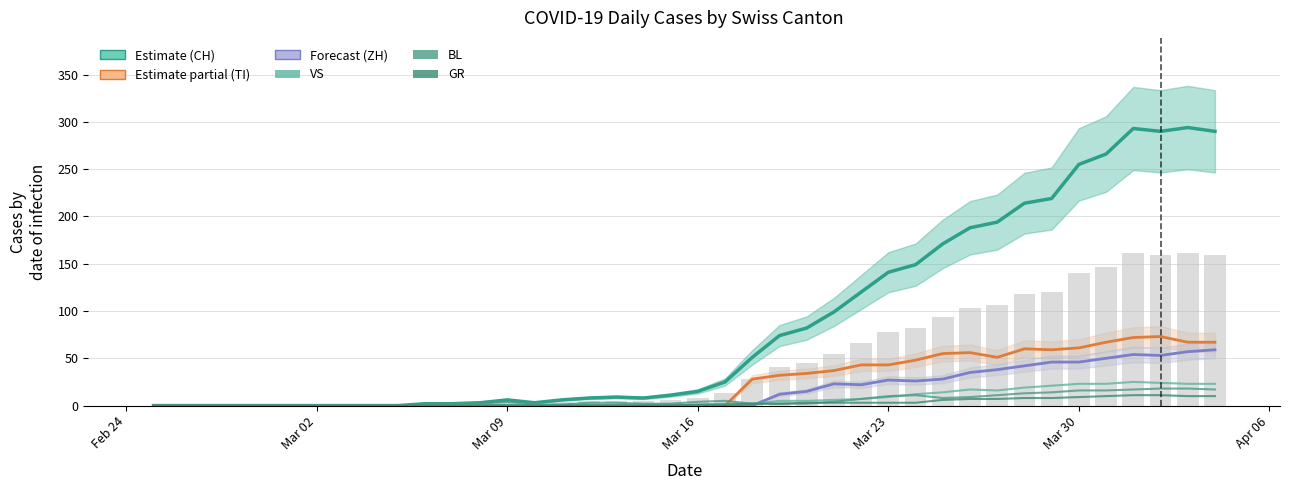

What position from the left is Mar 16?

4